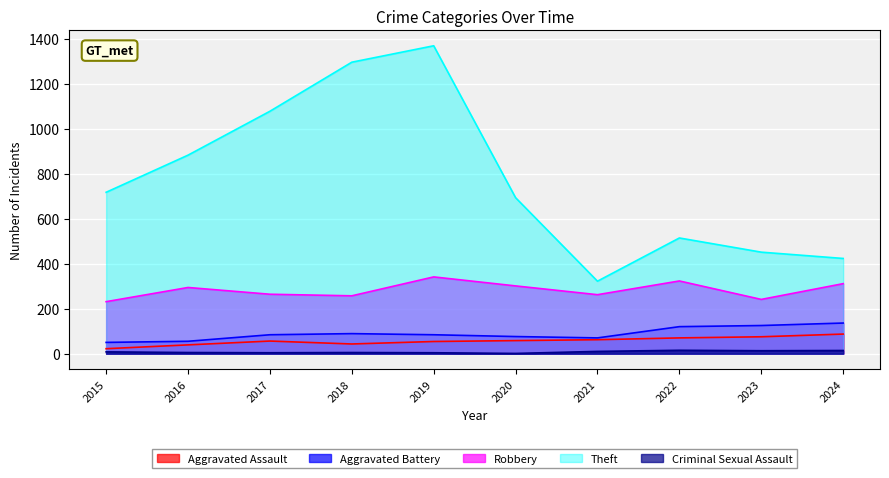

What is the difference between the highest and lowest values at 2020?

692